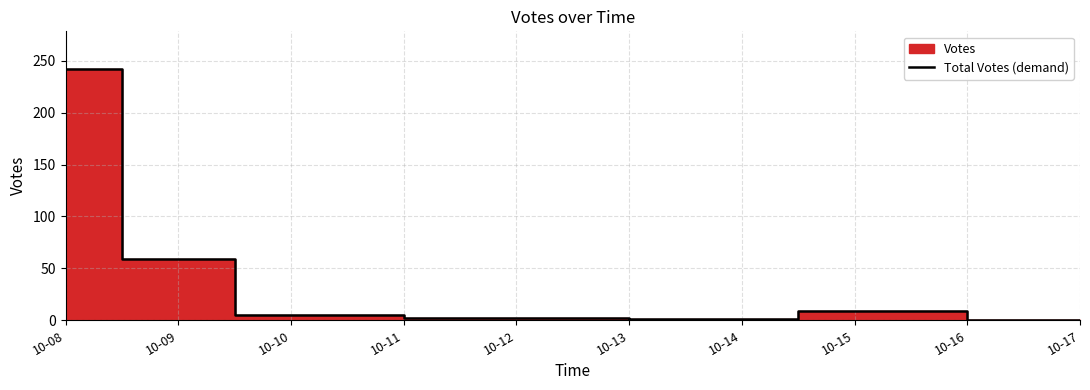

What is the approximate value at 10-08?

242